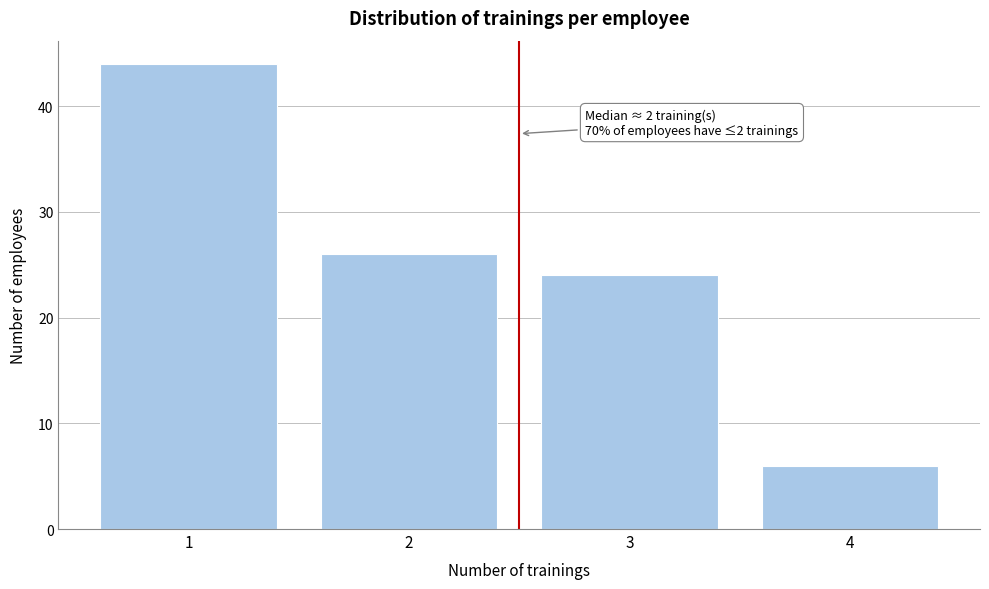

Which range on the x-axis has the tallest bar?

0.5 to 1.5